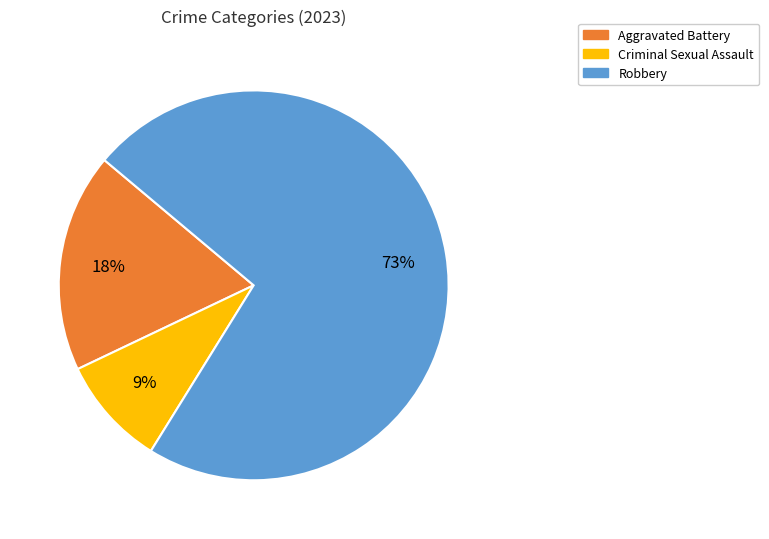

What is the ratio of the value at Aggravated Battery to the value at Robbery?

0.2